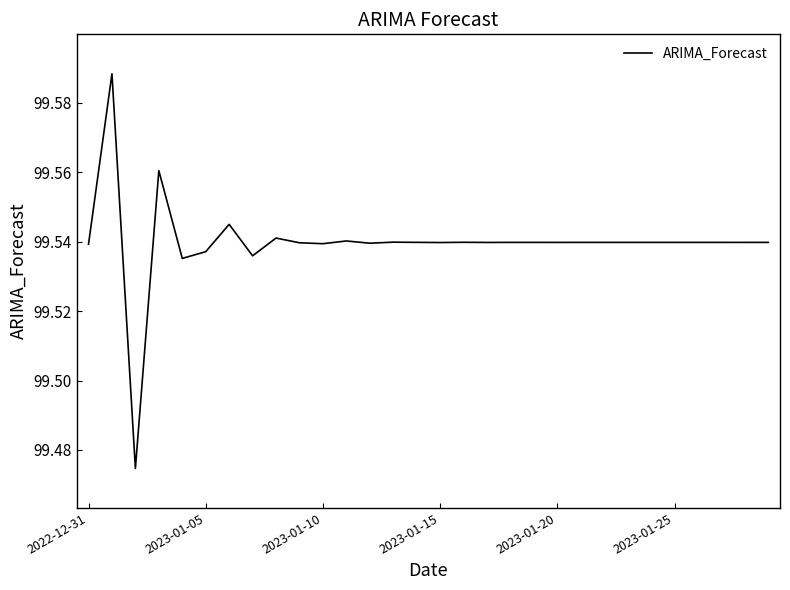

Is this an area chart (filled region under the line)?

No